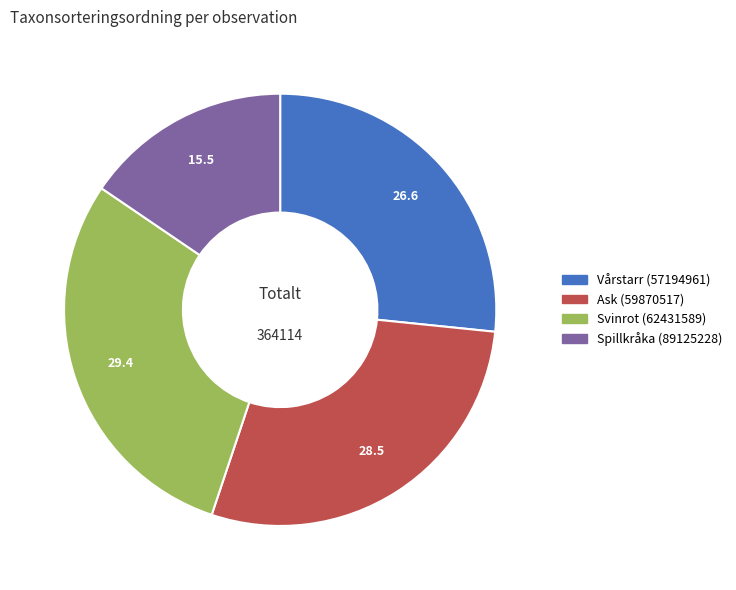

Rank the categories by value from highest to lowest.

Svinrot (62431589), Ask (59870517), Vårstarr (57194961), Spillkråka (89125228)